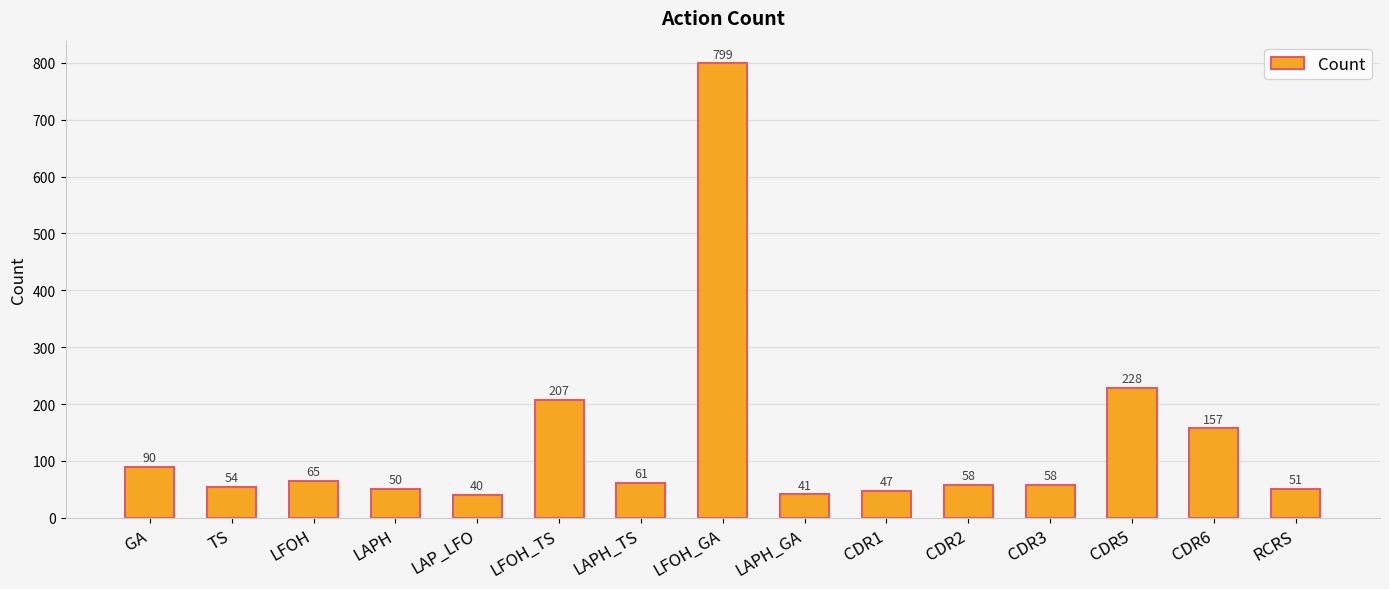

Which has a higher value, CDR5 or LAPH_TS?

CDR5